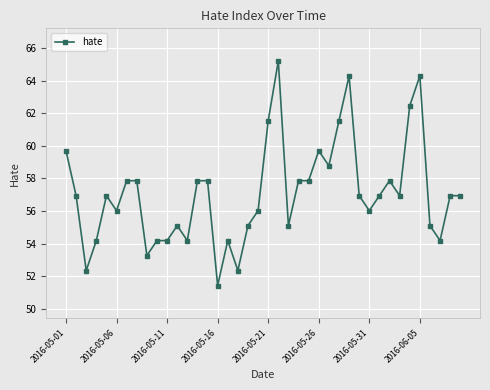

What is the value of the 2nd point from the left?

56.9